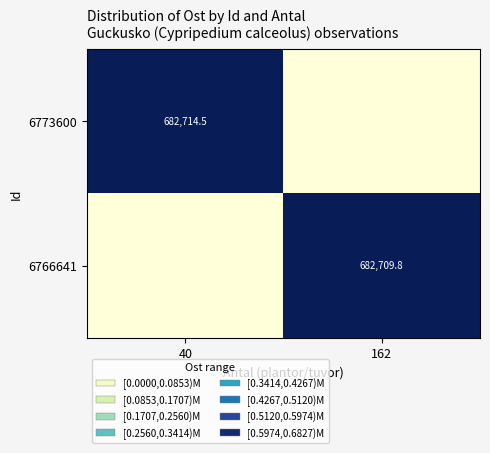

Is the value of 6773600 at 40 greater than the value of 6766641 at 162?

Yes